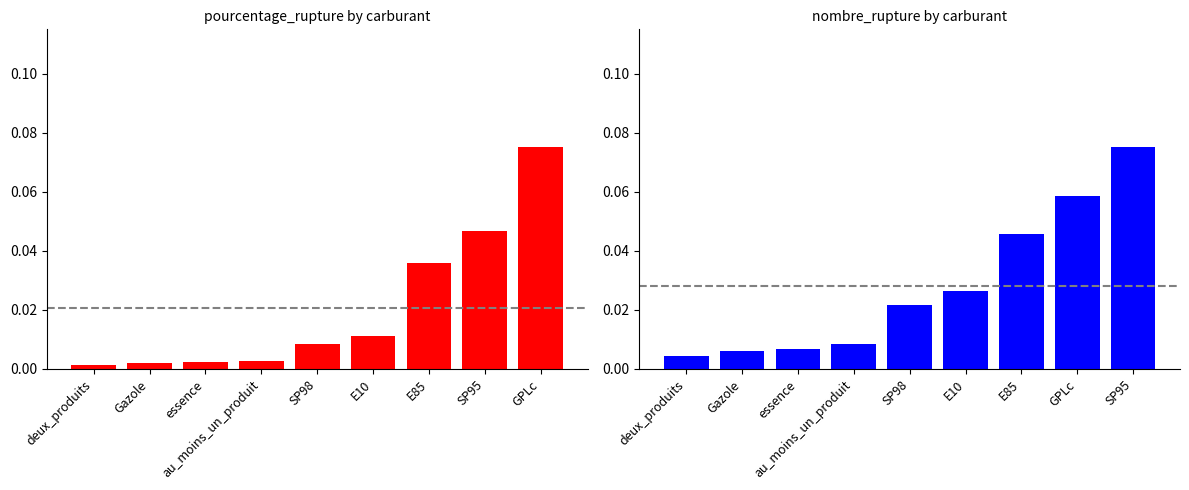

How many data points does each series have?

9